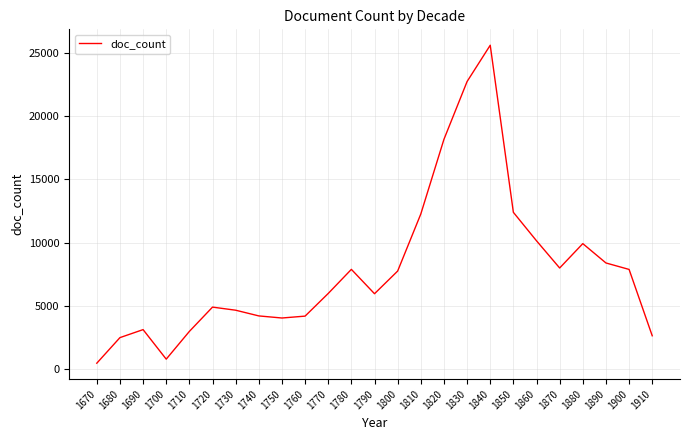

The chart shows a value of 7889 at 1900. True or false?

True